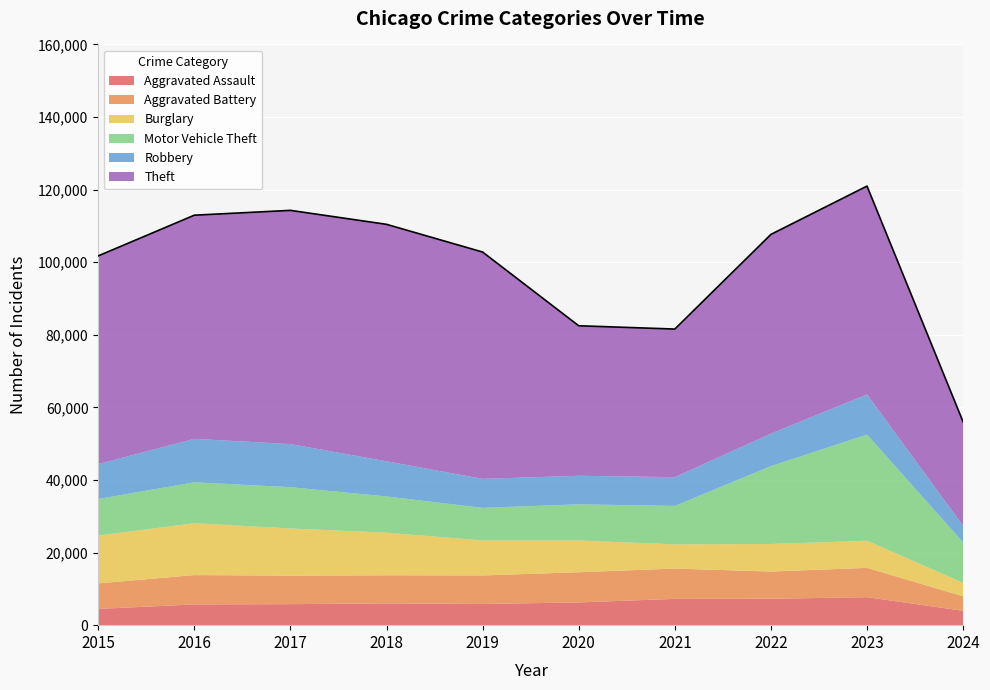

True or false: Theft and Motor Vehicle Theft cross at least once.

False